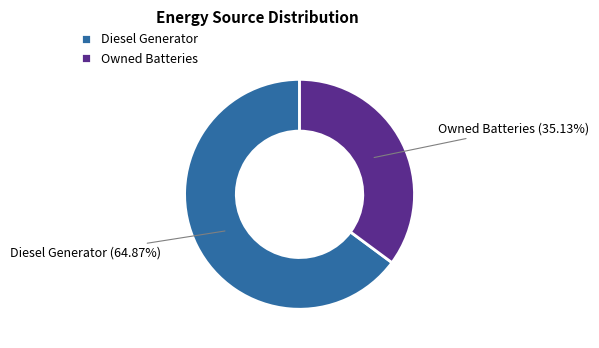

Rank the categories by value from highest to lowest.

Diesel Generator, Owned Batteries